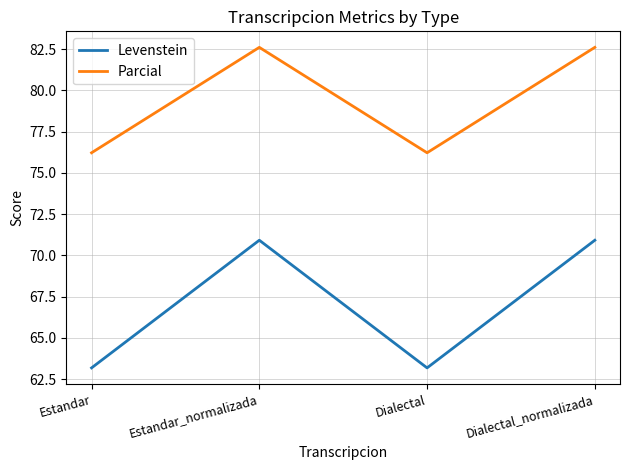

What are all the series names shown in the legend?

Levenstein, Parcial